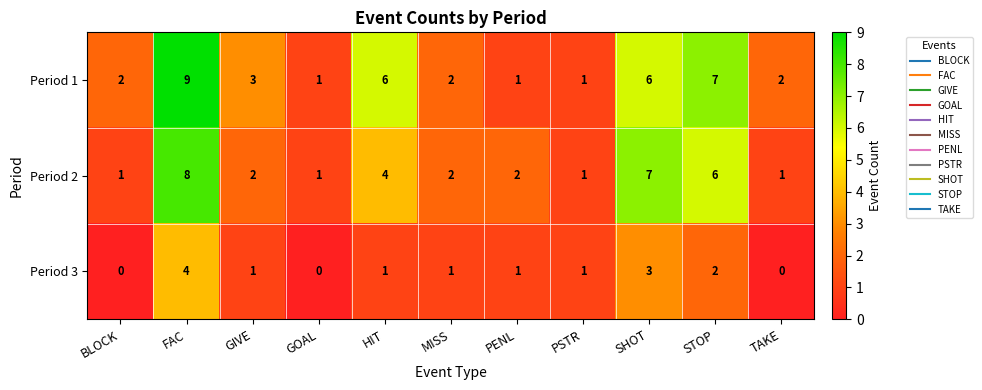

Which series has the widest spread of values?

Period 1